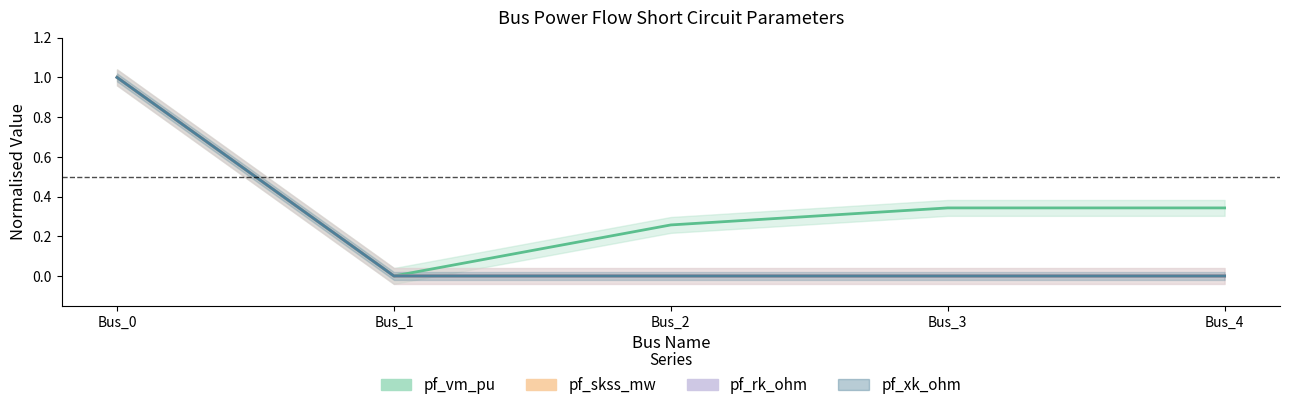

How many pf_skss_mw values are between 0 and 1?

5